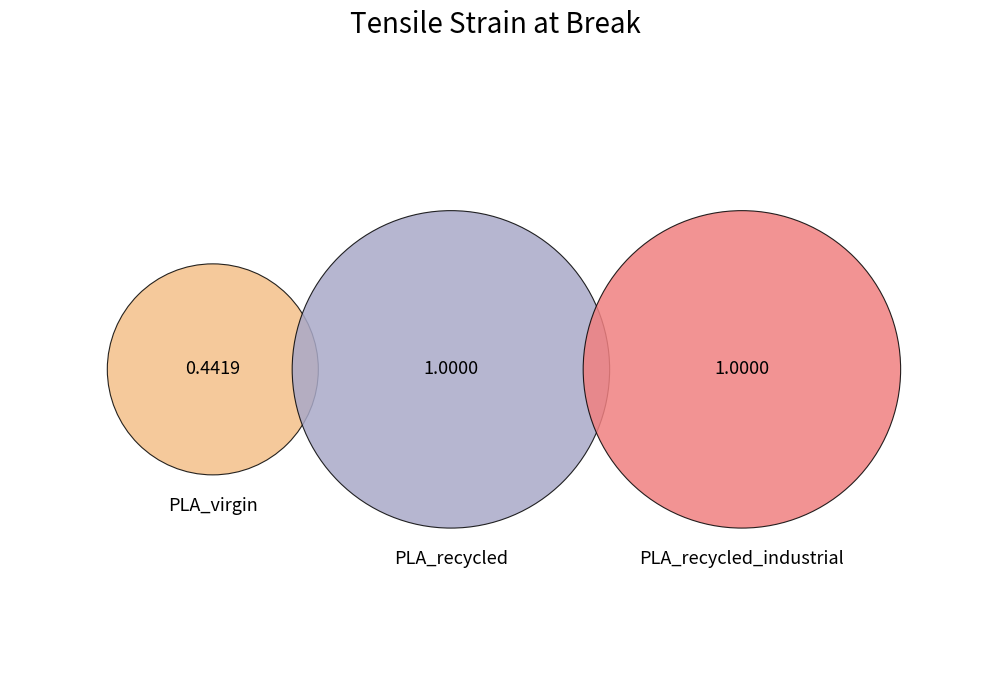

Rank the categories by value from highest to lowest.

PLA_recycled, PLA_recycled_industrial, PLA_virgin